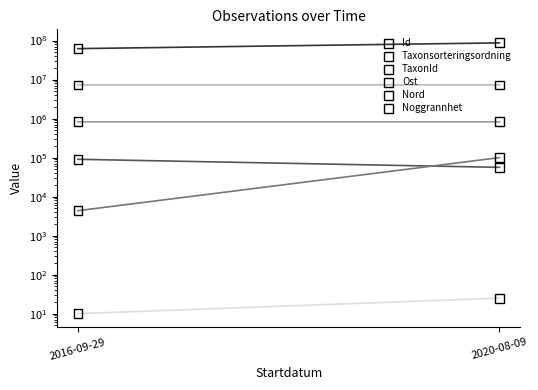

Is the value of Nord at 2020-08-09 greater than the value of Ost at 2016-09-29?

Yes